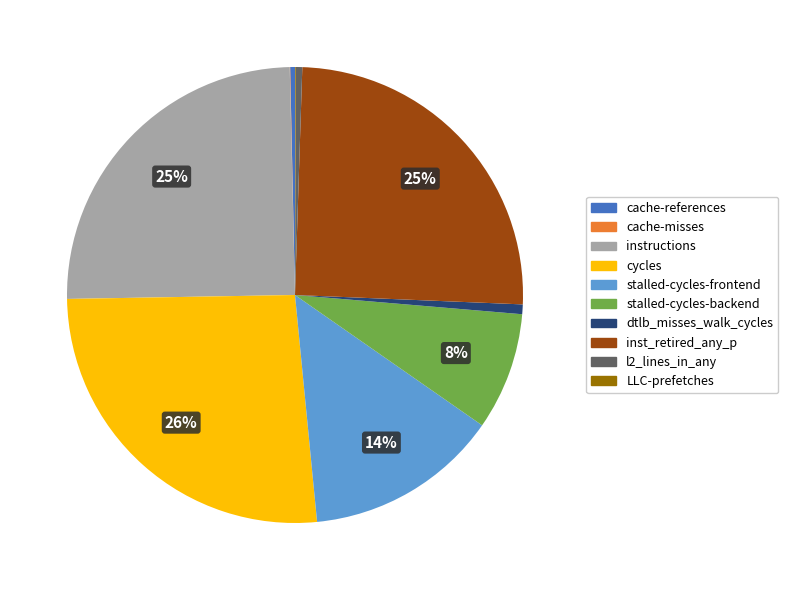

Combined, do stalled-cycles-backend and dtlb_misses_walk_cycles account for over 50%?

No